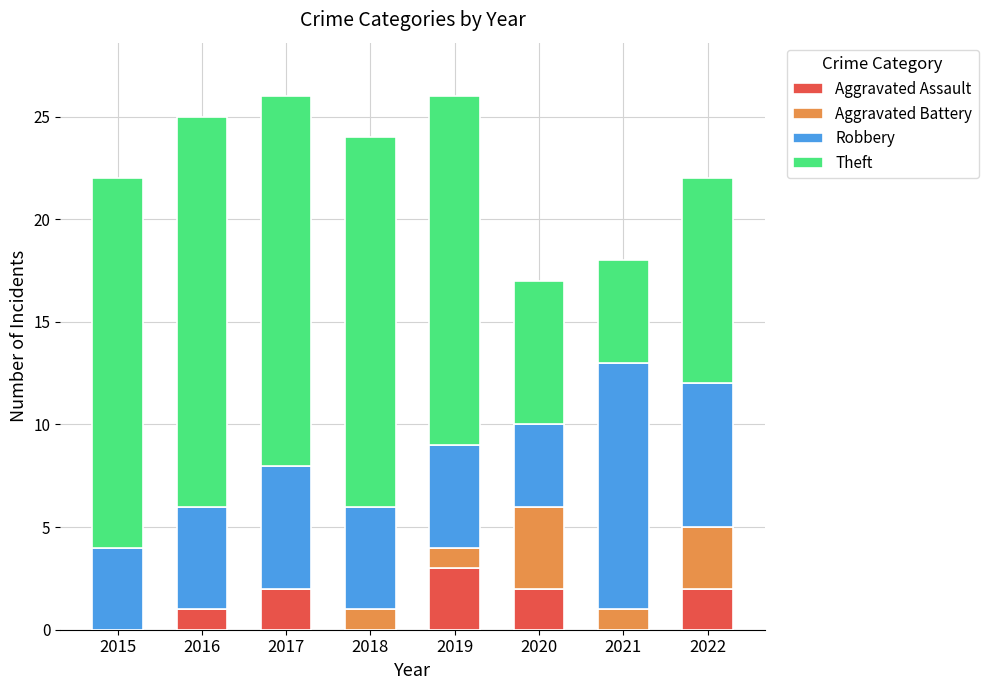

What is the difference between the maximum and second lowest values in the Robbery series?

8